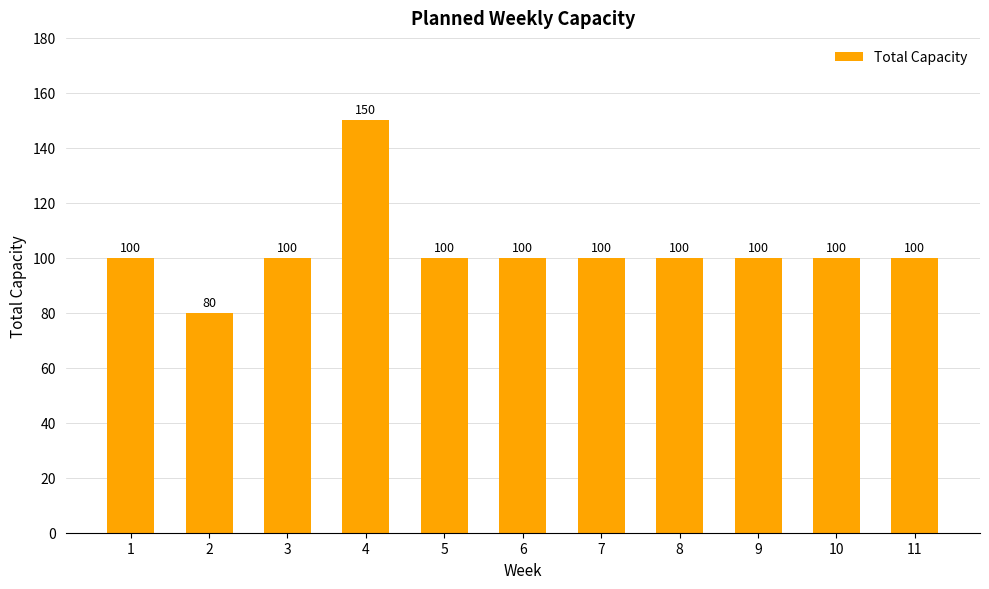

Read the value at 6, to the nearest 10.

100